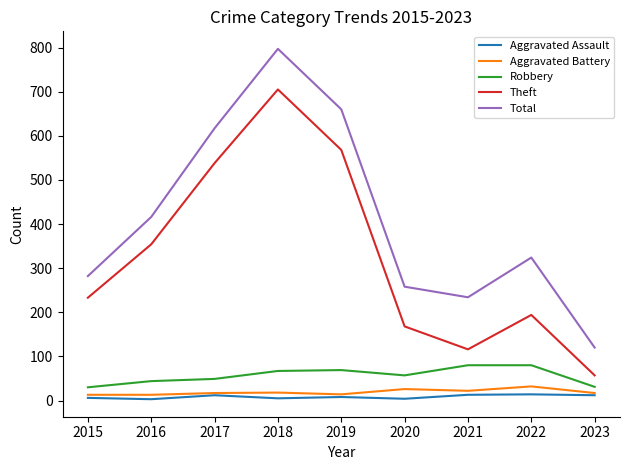

What are all the series names shown in the legend?

Aggravated Assault, Aggravated Battery, Robbery, Theft, Total